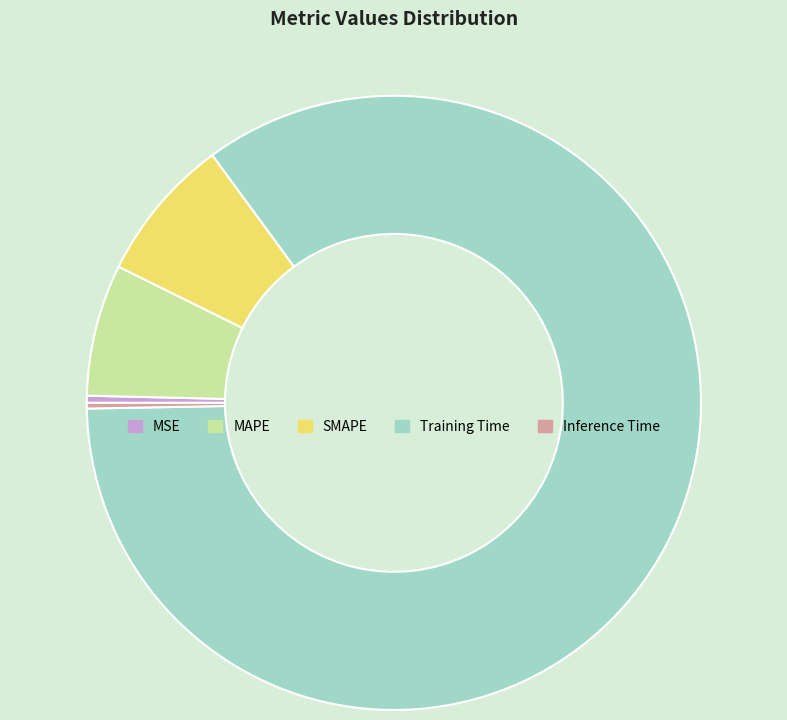

Is the sum of MAPE and MSE greater than half?

No